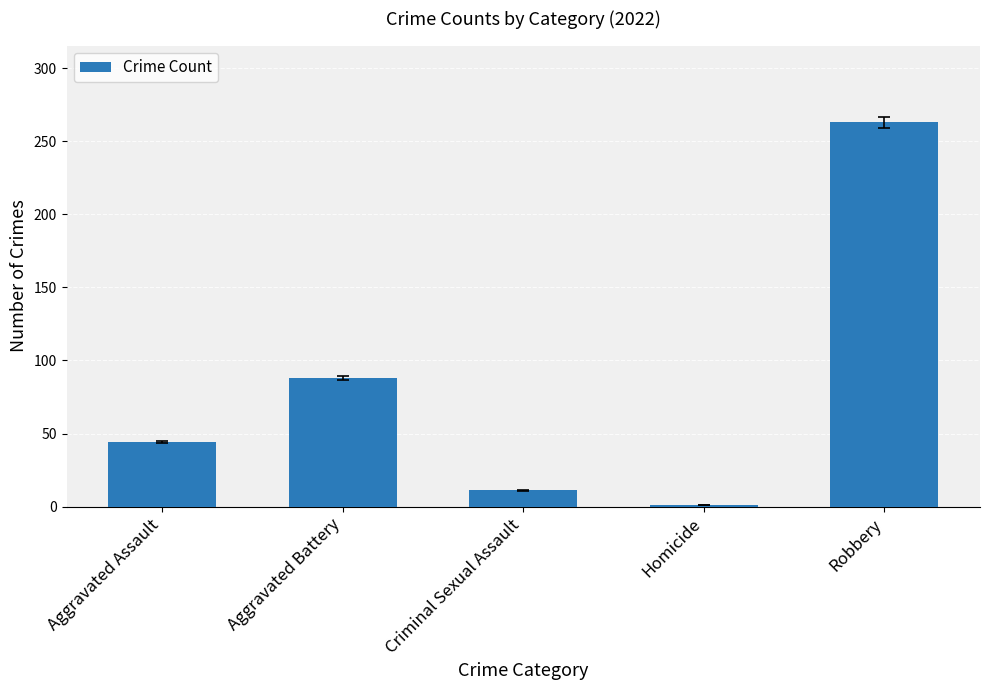

List the labels in order of value, largest first.

Robbery, Aggravated Battery, Aggravated Assault, Criminal Sexual Assault, Homicide